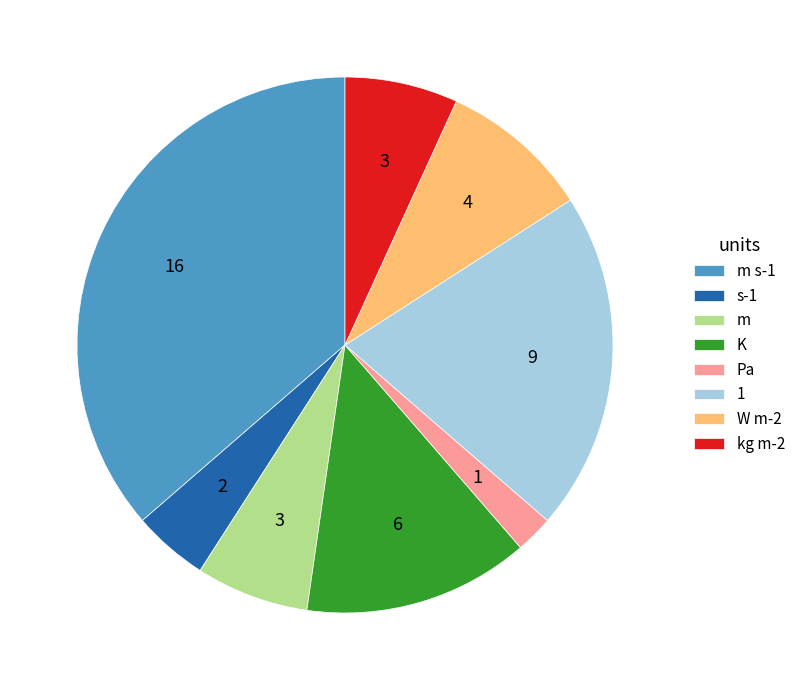

Does any single category account for the majority?

No